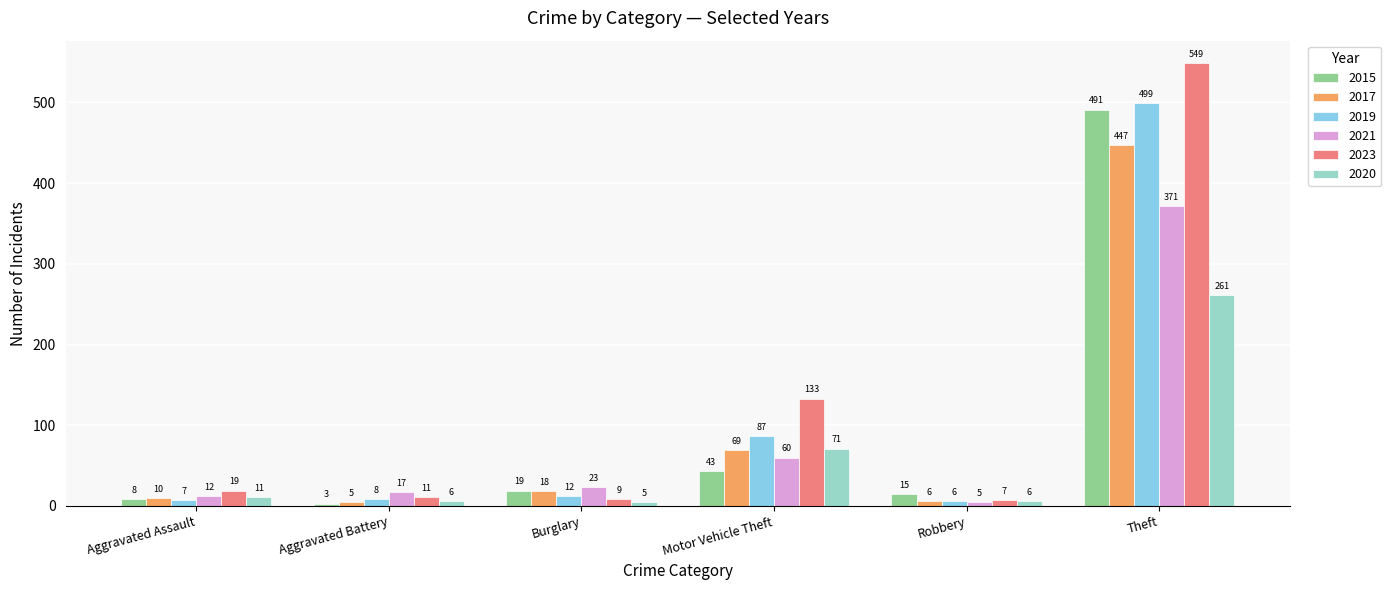

Which series changed the most between Motor Vehicle Theft and Theft?

2015